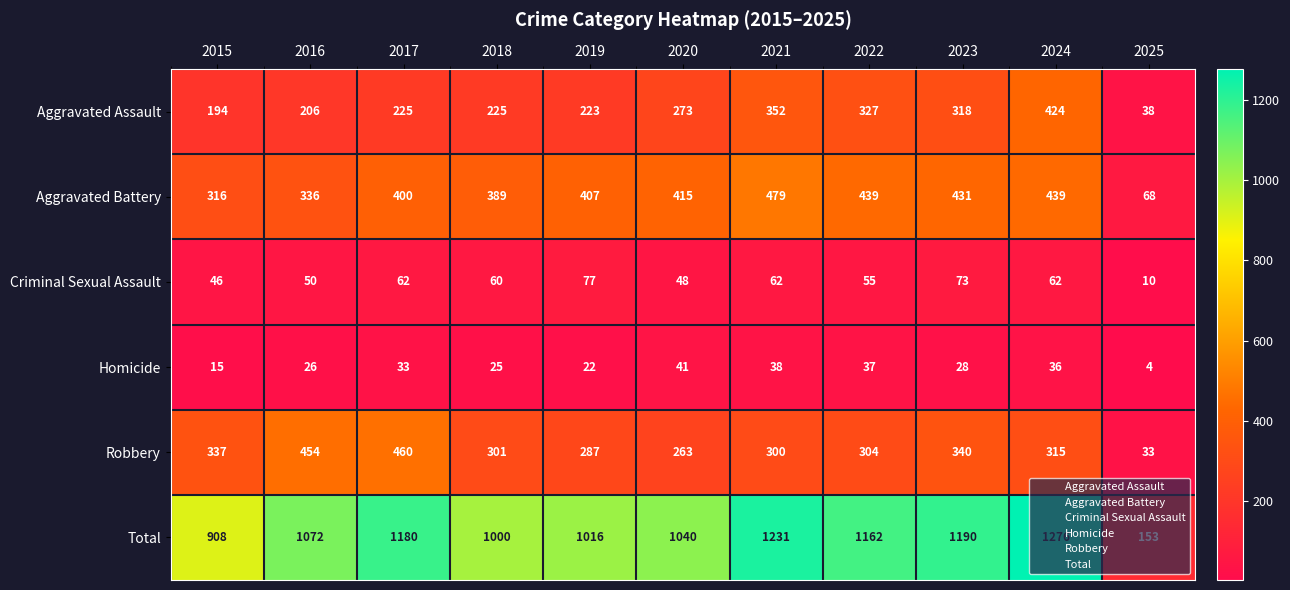

What is the sum of the Aggravated Battery values at 2021 and 2018?

868